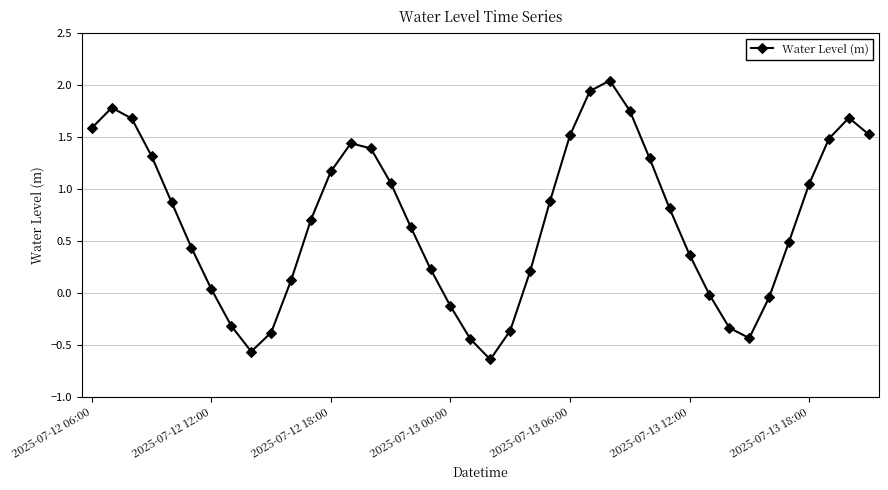

What is the sum of all values?

27.8